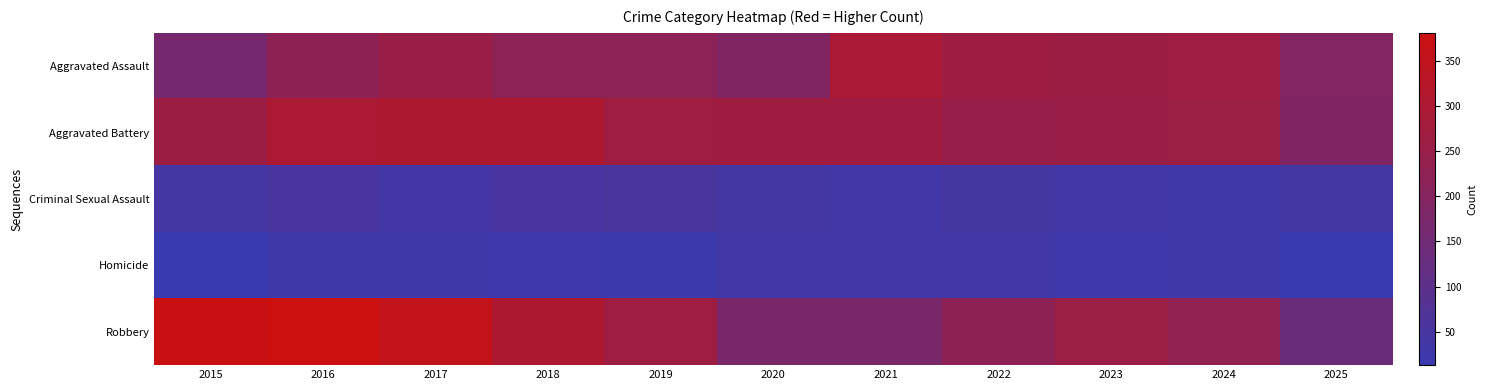

At which category does the chart reach its peak across all series?

2016